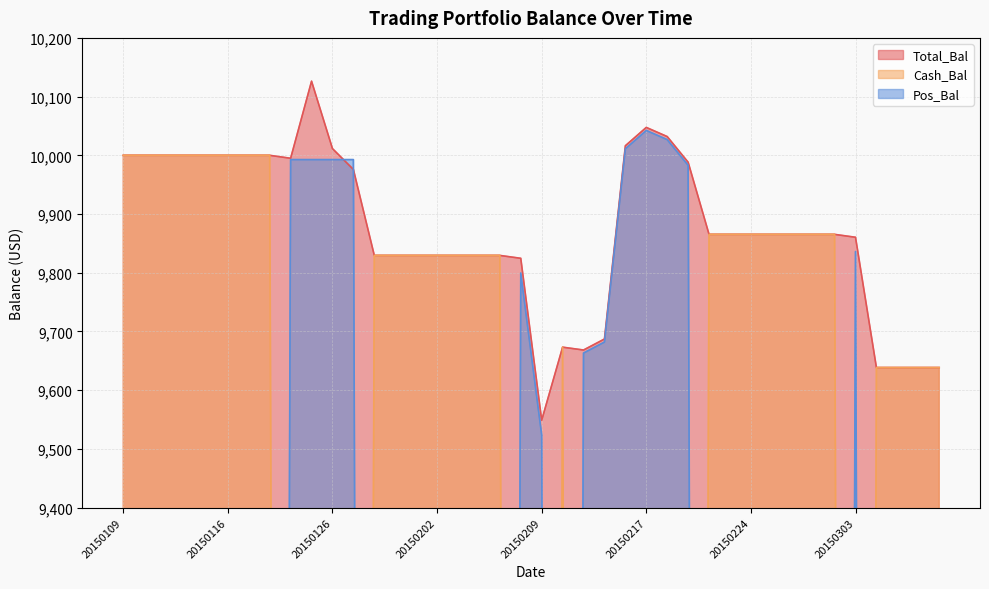

What are all the series names shown in the legend?

Total_Bal, Cash_Bal, Pos_Bal